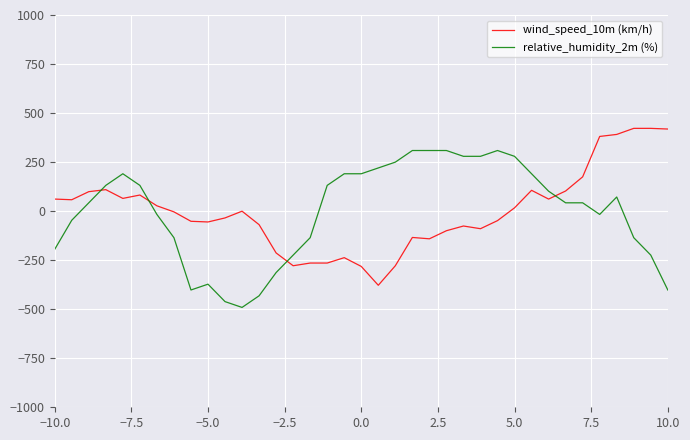

List the series in order of their peak value, lowest first.

relative_humidity_2m (%), wind_speed_10m (km/h)